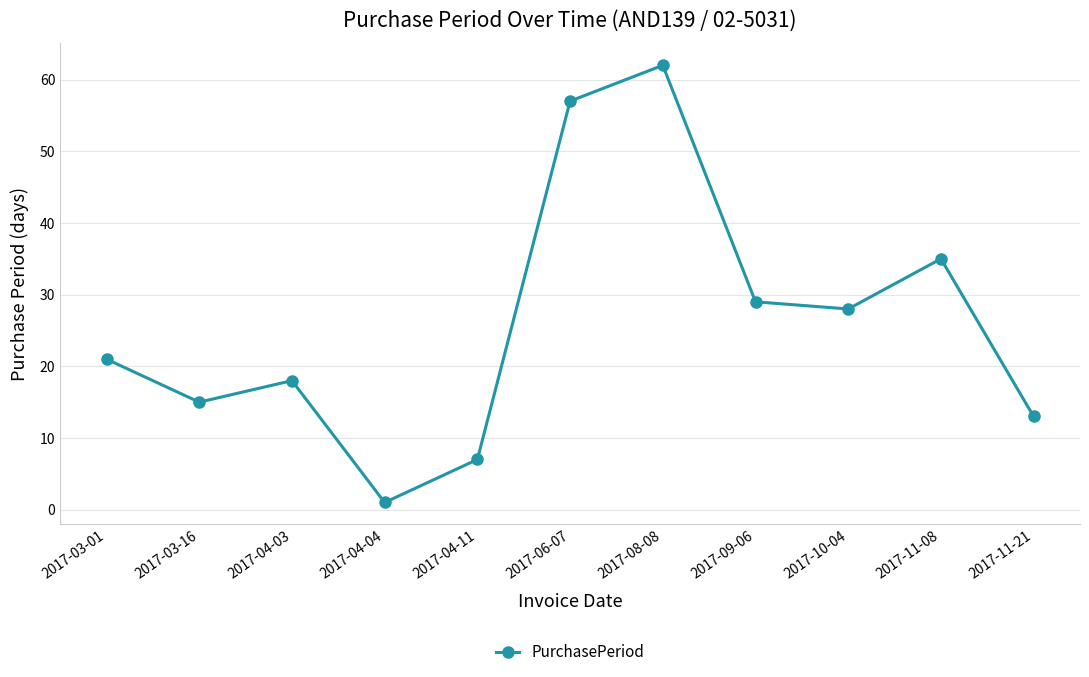

How many points are lower than both their immediate neighbors (excluding endpoints)?

3